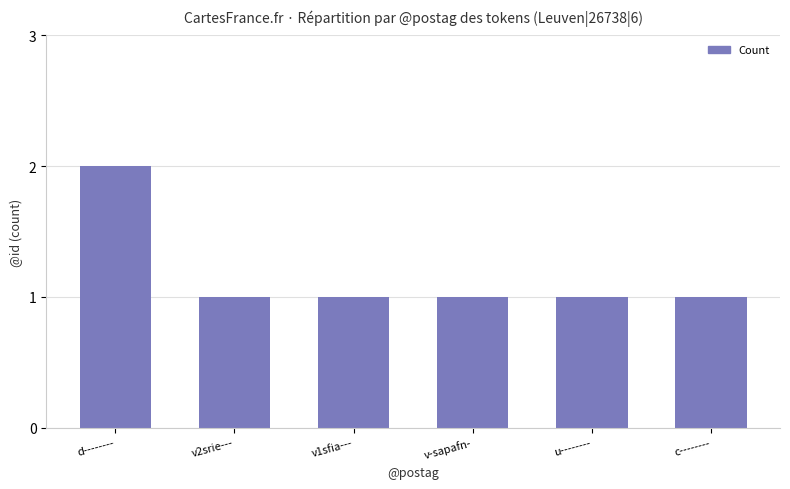

Approximately how many times larger is the value at u-------- compared to v-sapafn-?

1.0